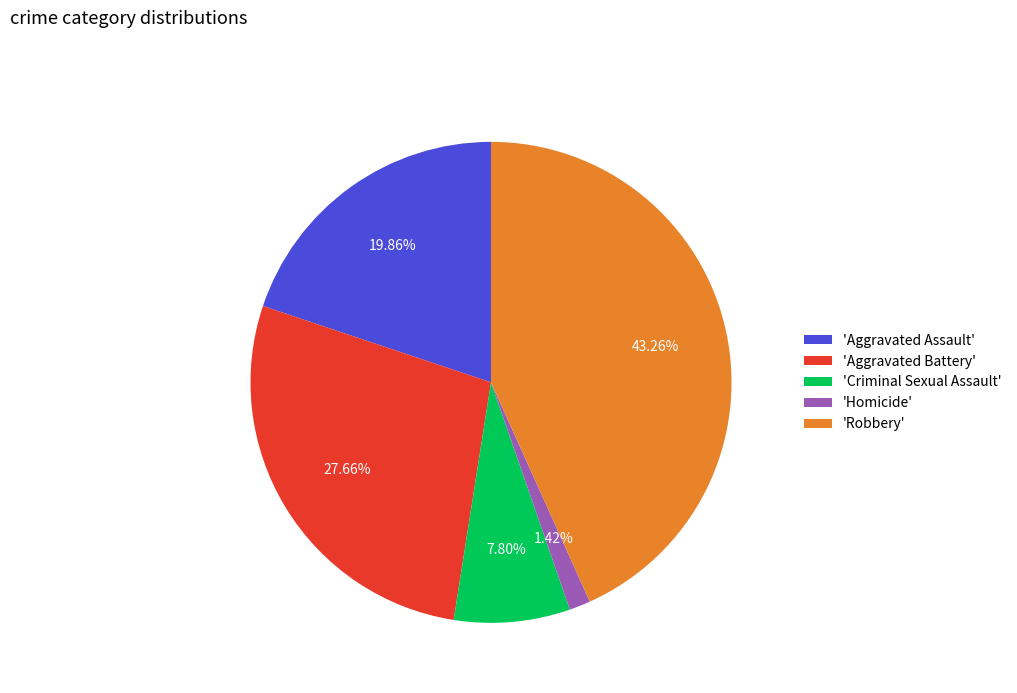

What is the ratio of the value at 'Robbery' to the value at 'Aggravated Battery'?

1.6